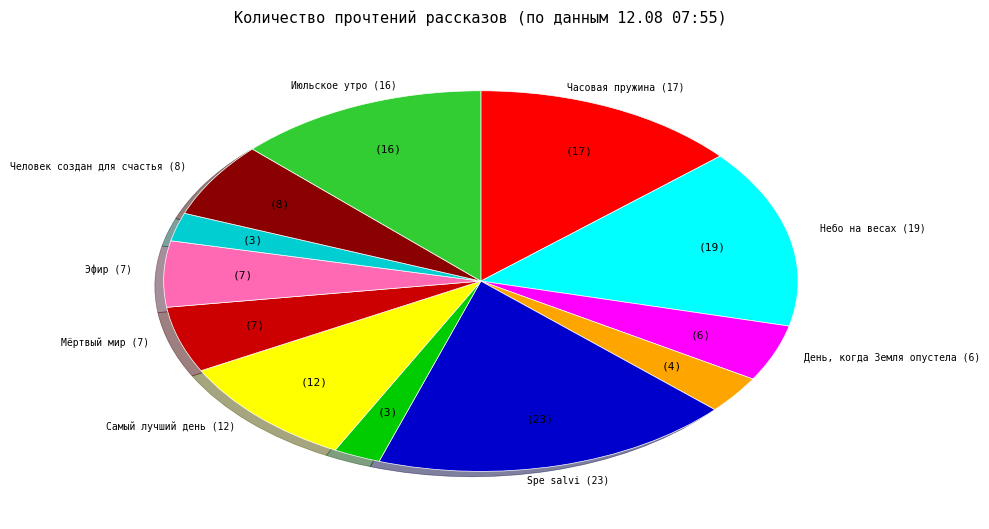

Does any single category account for the majority?

No